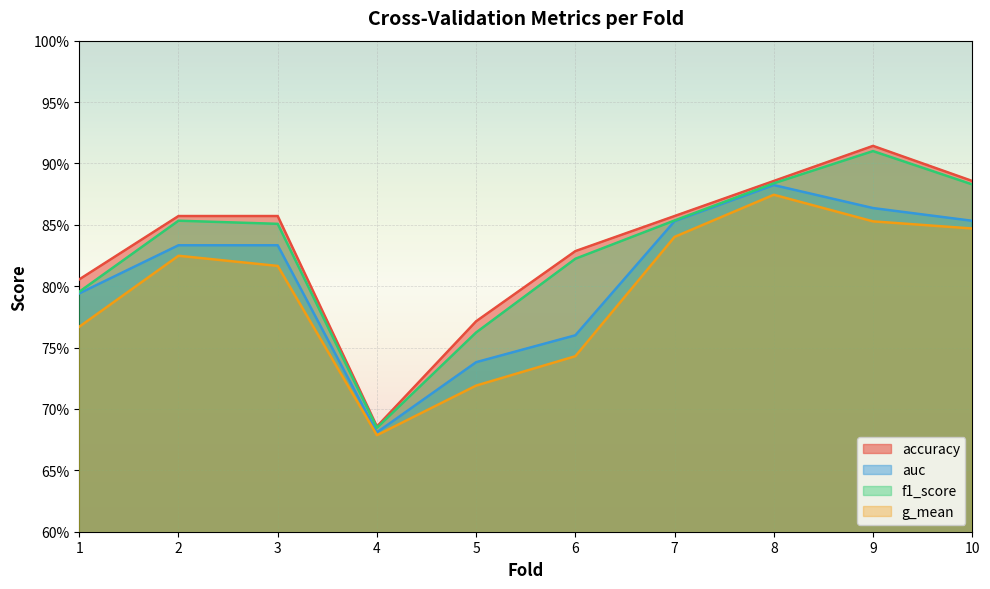

What is the sum of the accuracy values at 1 and 8?

1.7